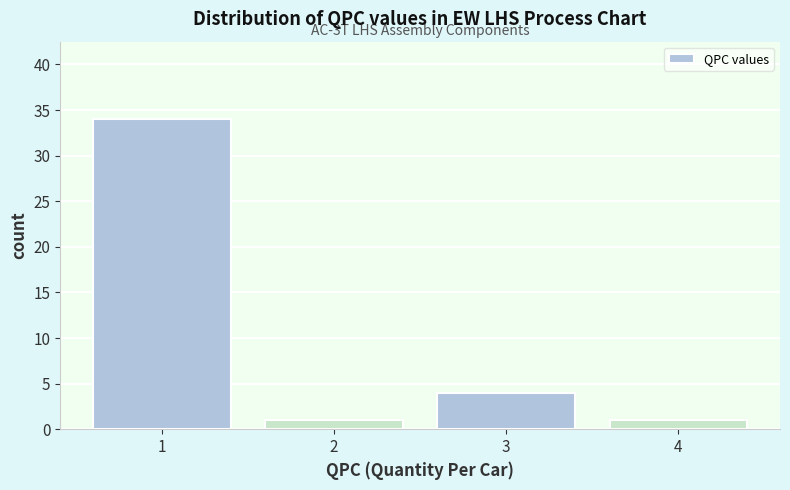

Reading left to right, list all the values displayed in this chart.

1=34	2=1	3=4	4=1